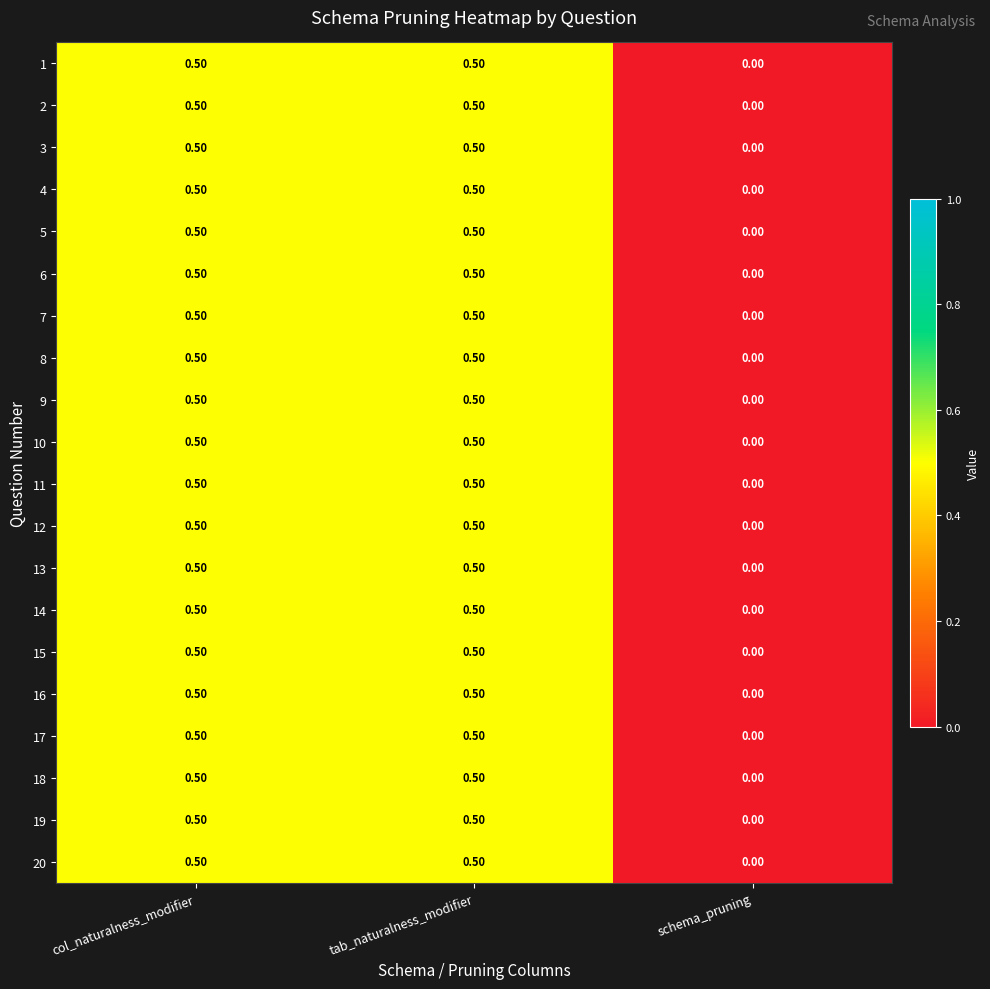

Which category has the lowest value in the 20 series?

schema_pruning